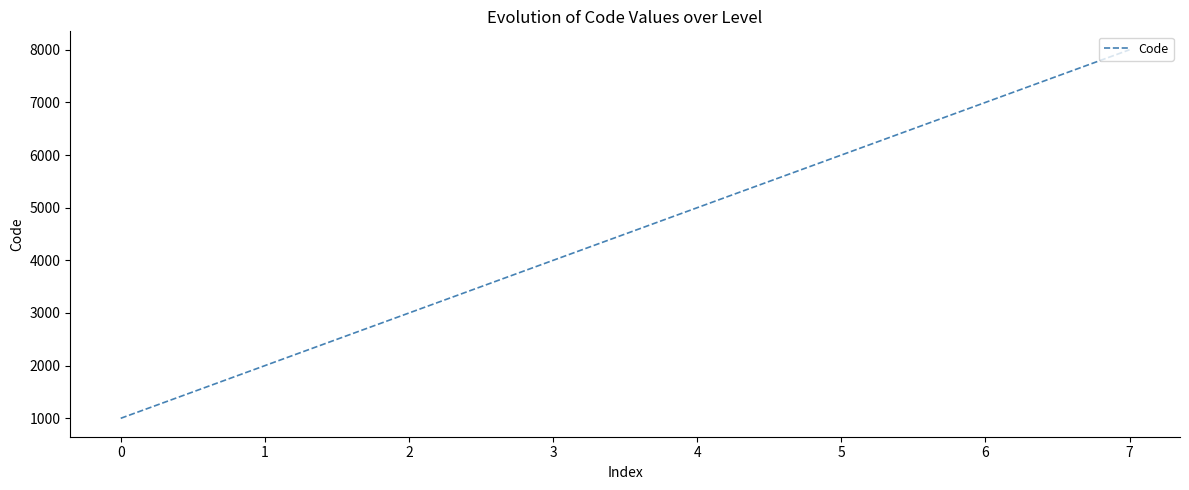

What is the difference between the values at 3 and 2?

1000